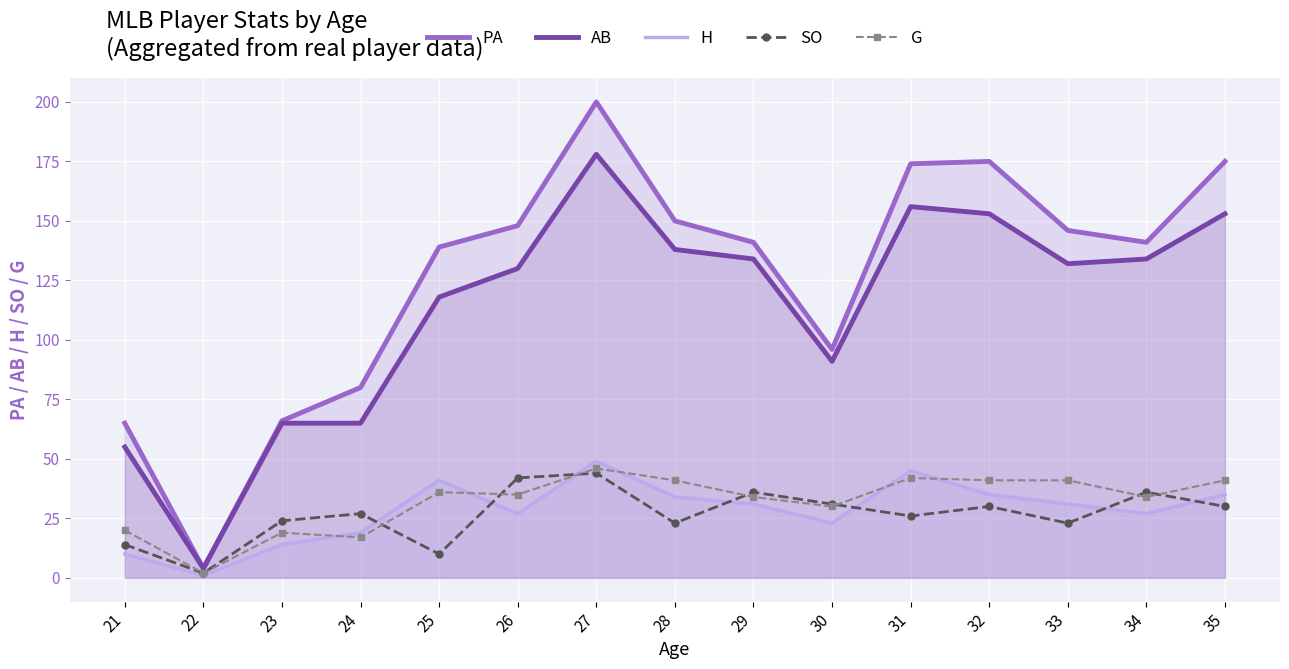

Which series has the largest total across all categories?

PA